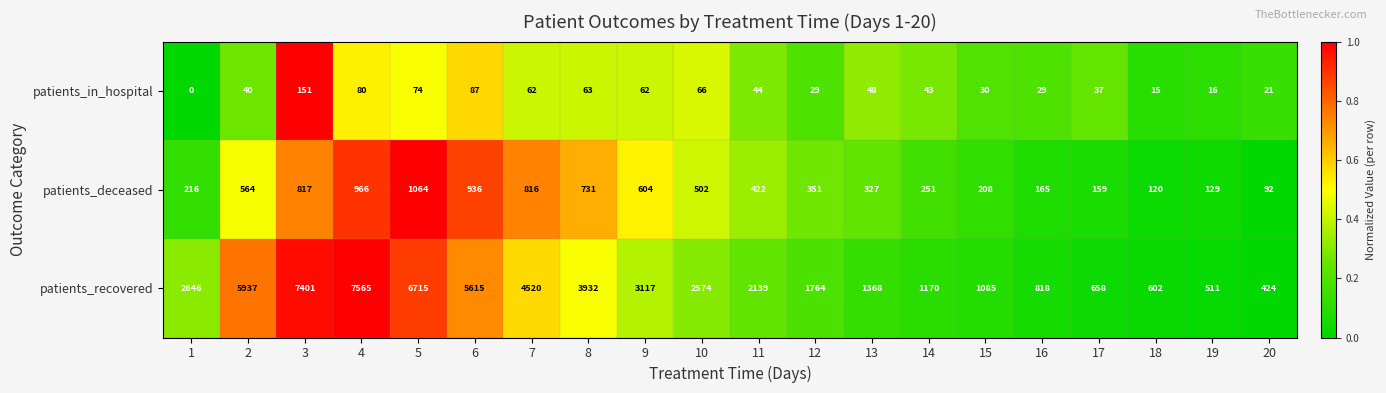

At 7, list the series in order from smallest to largest.

patients_in_hospital, patients_deceased, patients_recovered